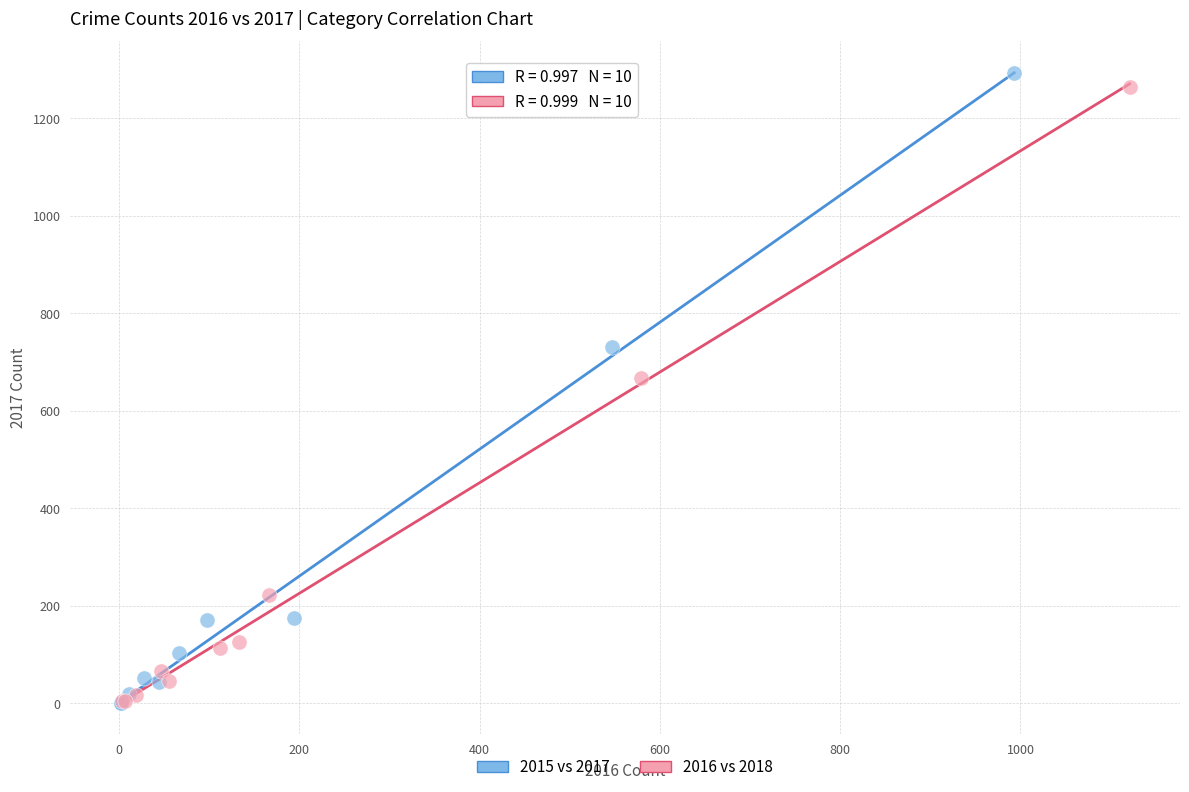

What are all the series names shown in the legend?

2015 vs 2017, 2016 vs 2018